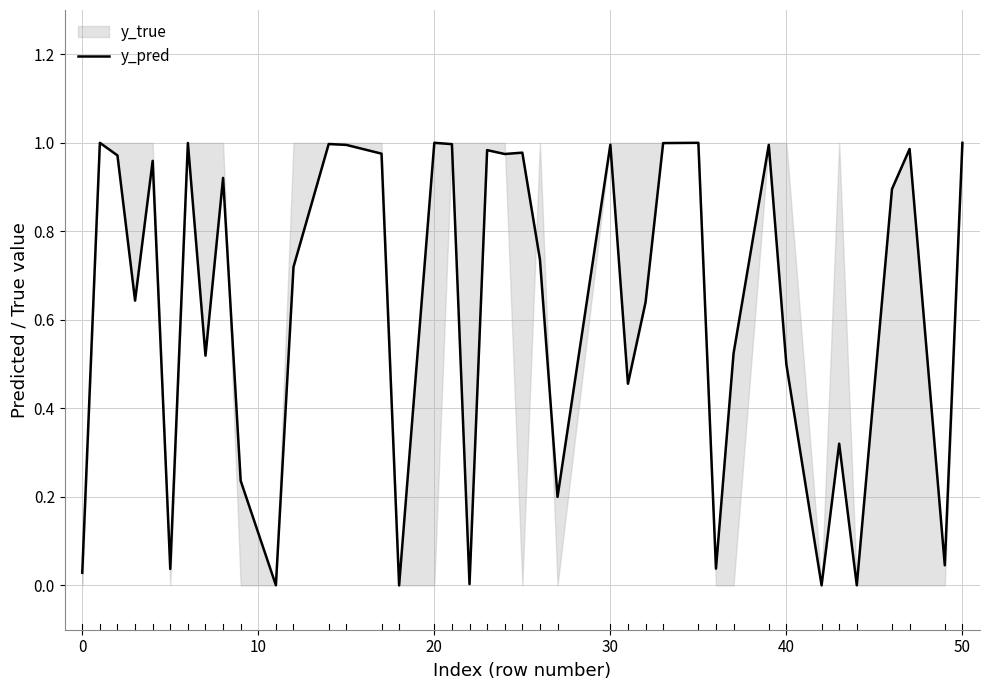

How many lines are shown in the chart?

1